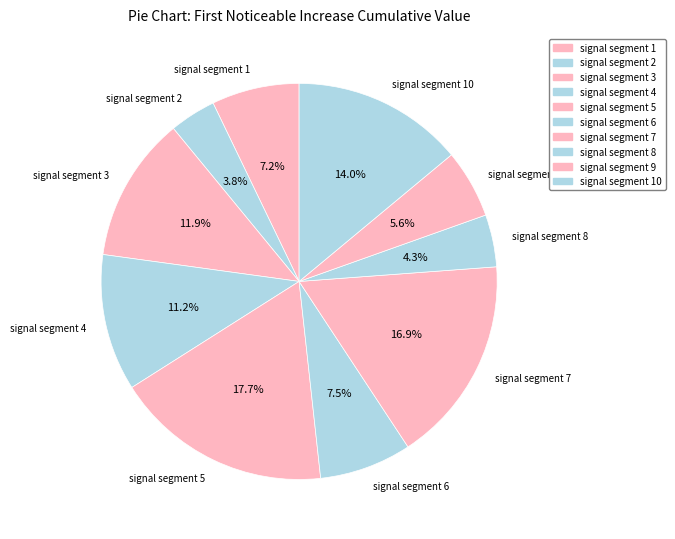

What portion of the pie excludes signal segment 2?

96.2%